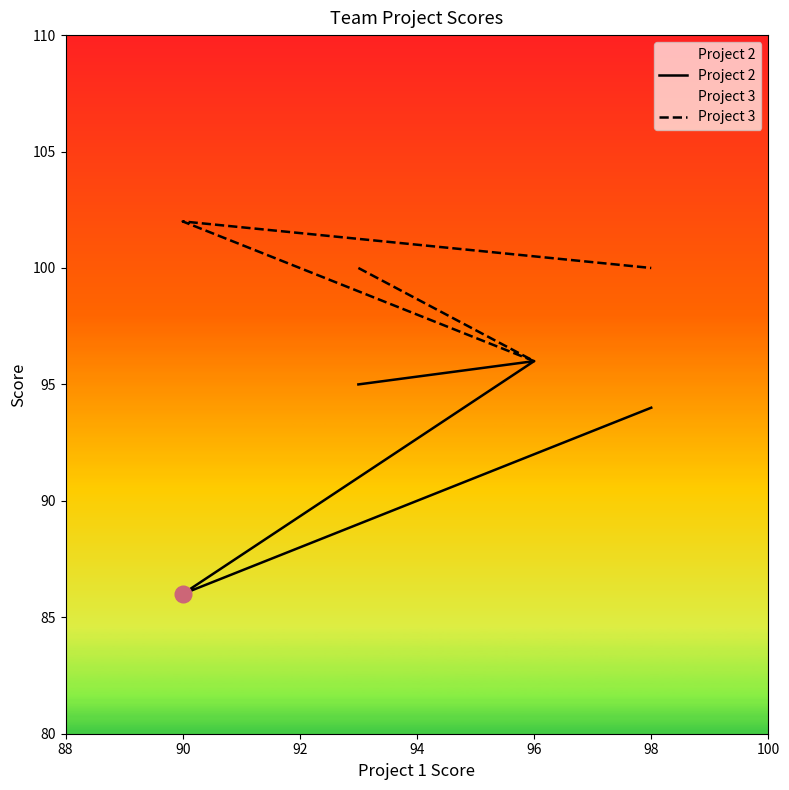

True or false: Project 2 and Project 3 cross at least once.

False